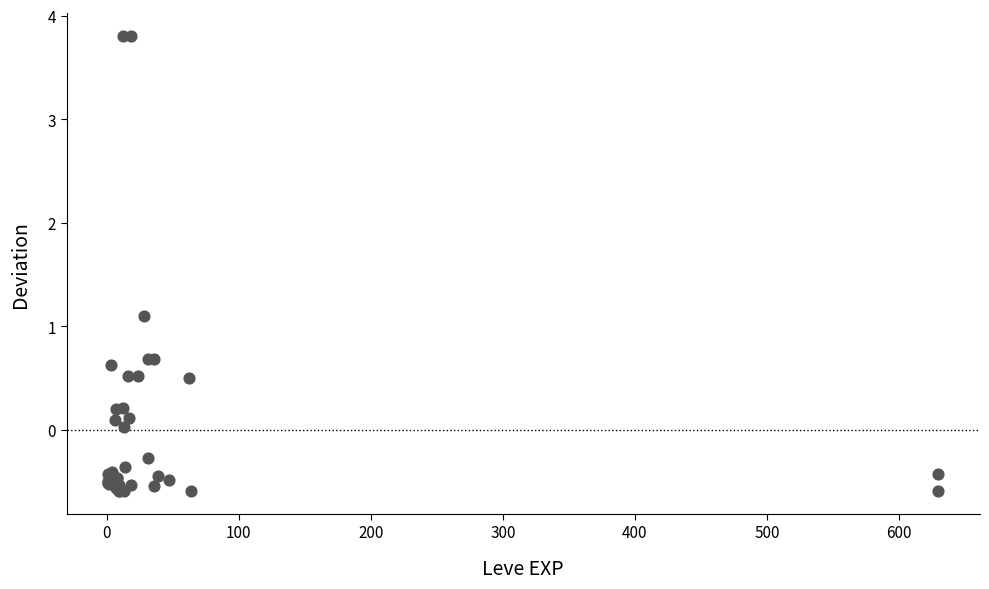

What Y value in the scatter plot is closest to 1?

1.1